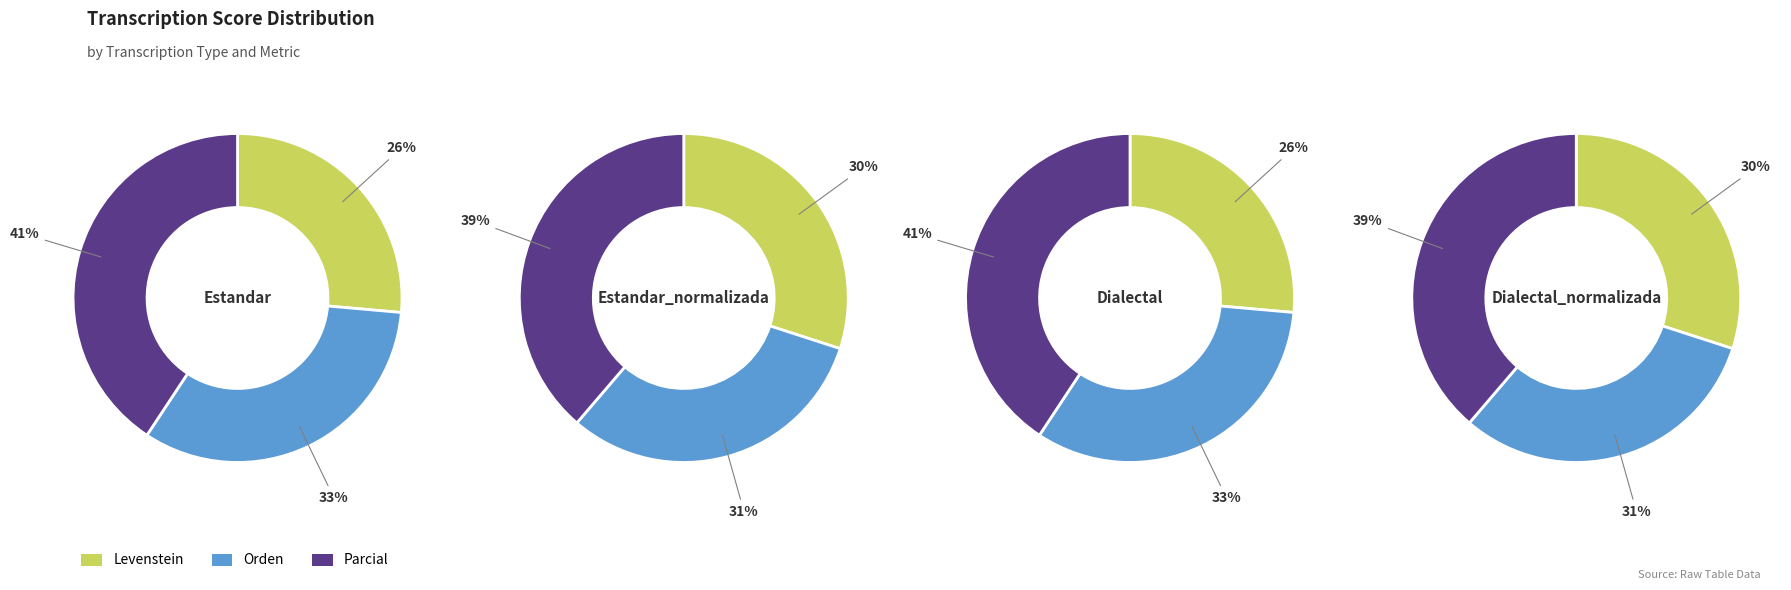

Does Dialectal represent more than half of the total?

No